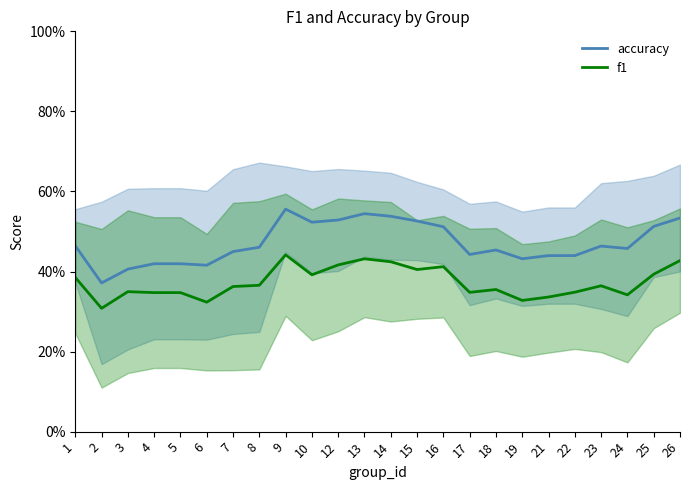

At which label does f1 reach its peak?

9